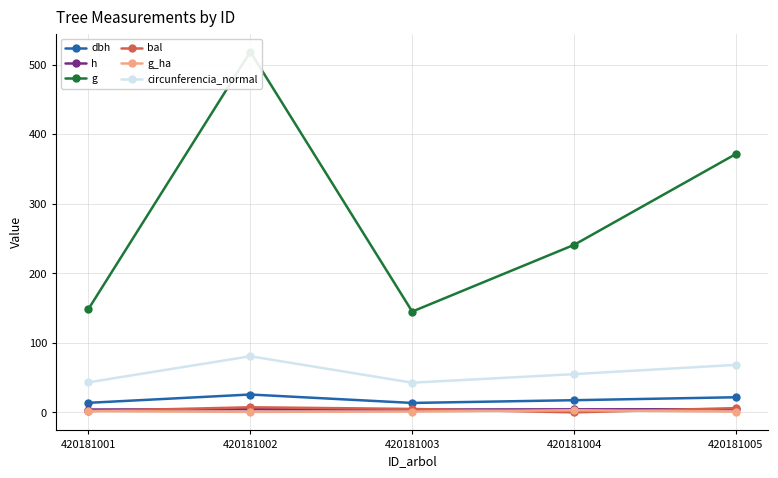

What is the sum of all h values?

21.6